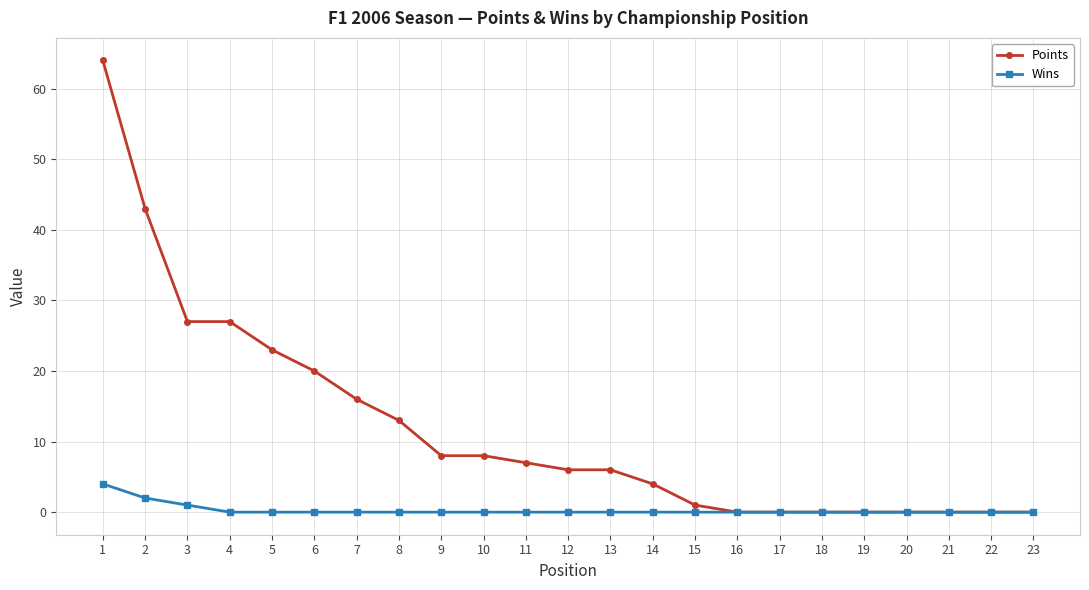

At which category is the sum across all series the highest?

1